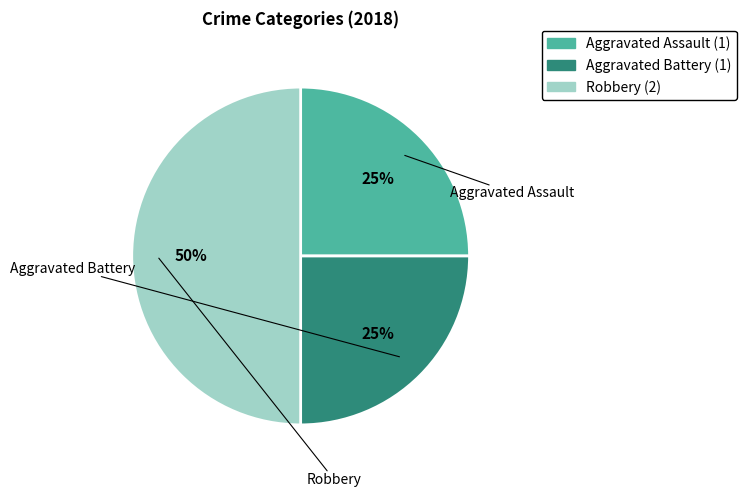

To the nearest percent, what is the combined percentage of Aggravated Assault and Robbery?

75%